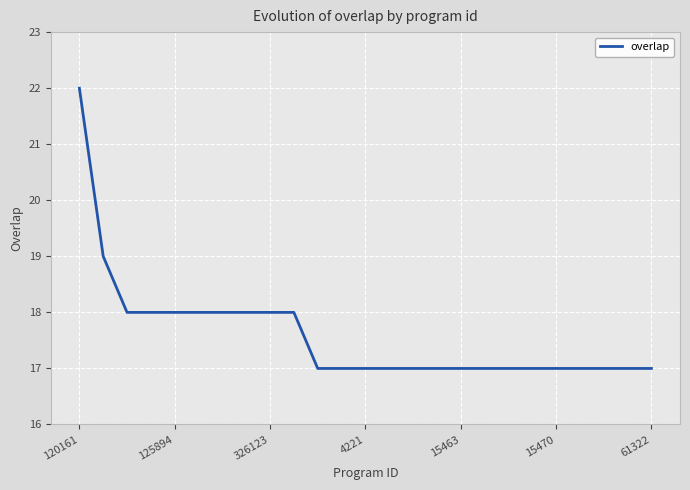

What is the greatest value displayed?

22